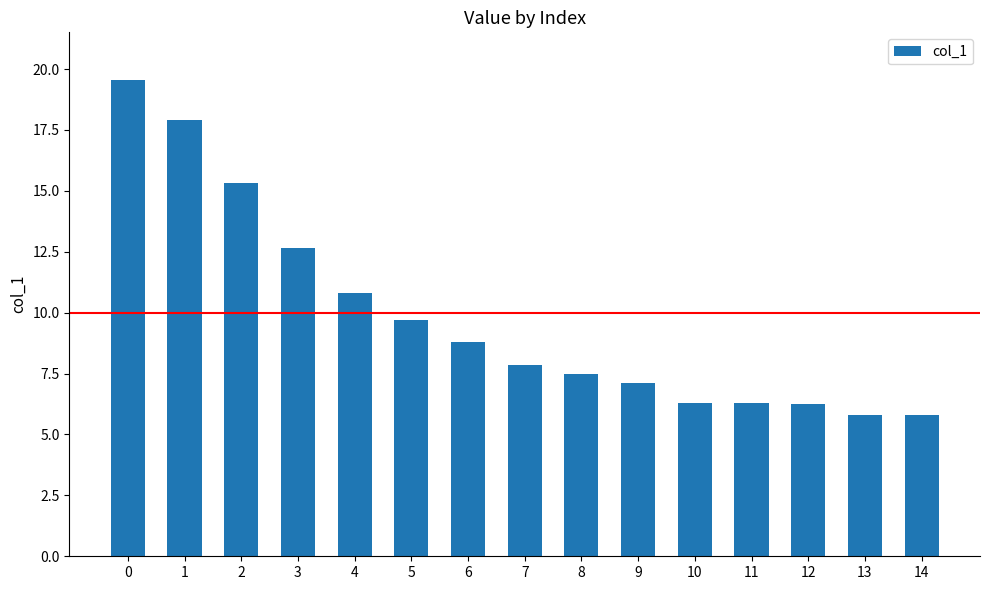

What is the value of the 8th bar from the left?

7.8